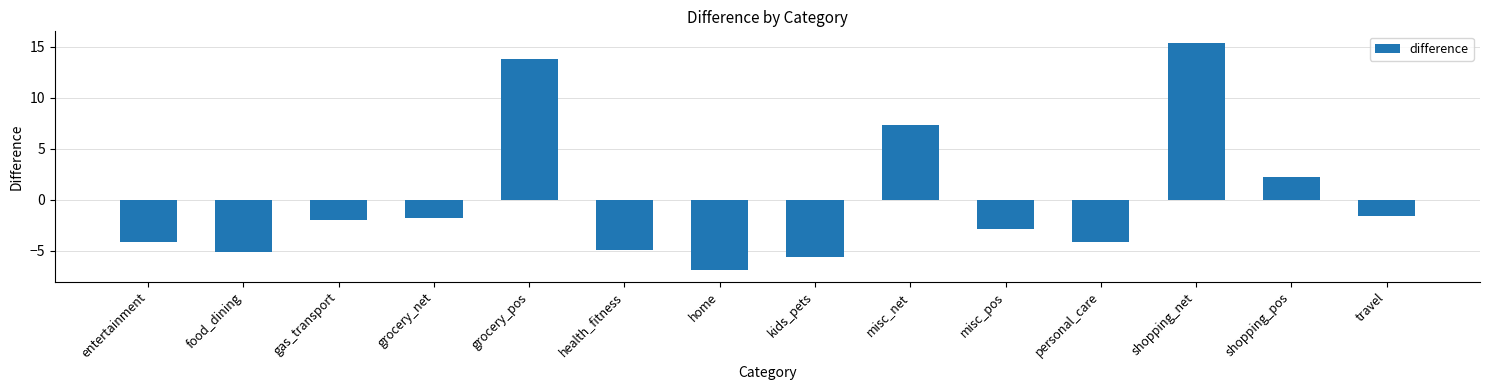

True or false: the data shows -1.7 at grocery_net.

True